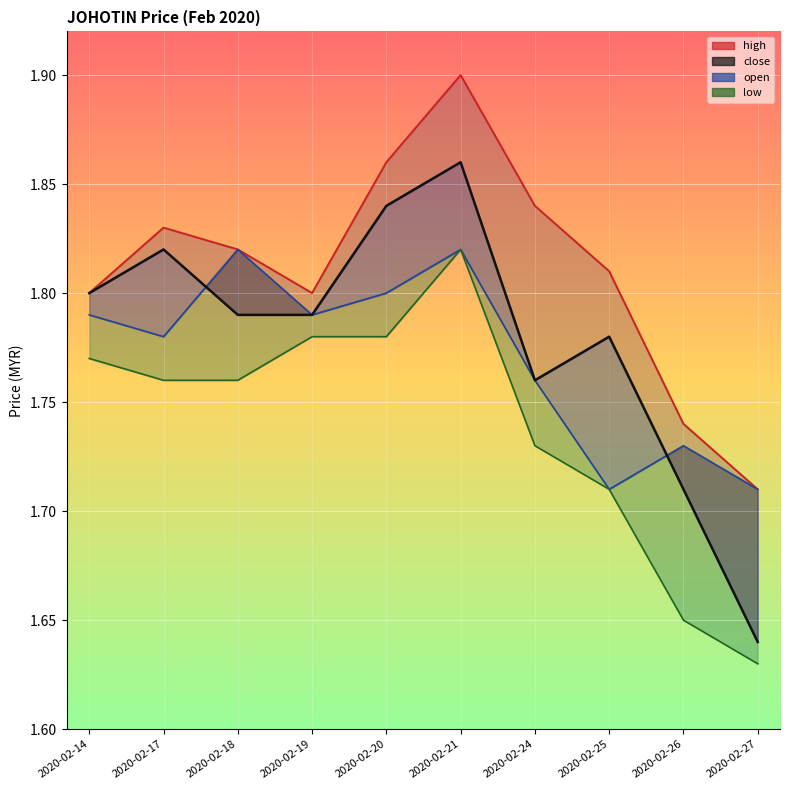

Does the chart display data point markers on the line(s)?

No